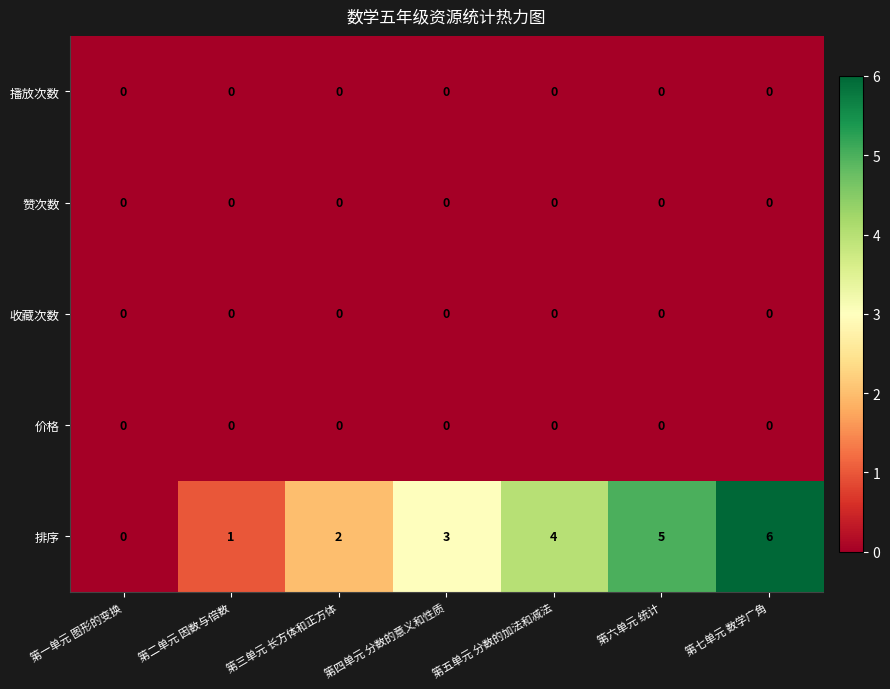

The value of 排序 at 第四单元 分数的意义和性质 is 4. True or false?

False